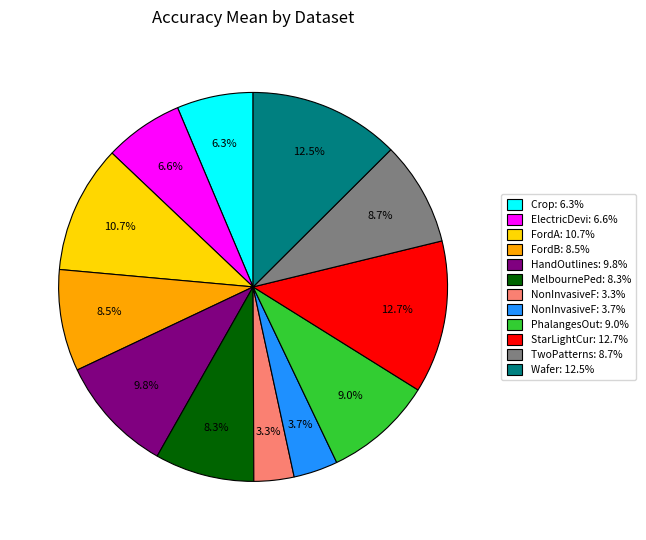

To the nearest percent, what is the average slice percentage?

8%